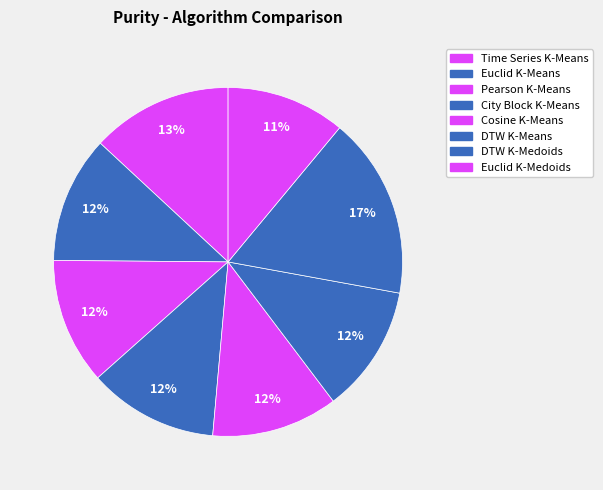

Rank the categories by value from lowest to highest.

Euclid K-Medoids, Pearson K-Means, Cosine K-Means, Euclid K-Means, DTW K-Means, City Block K-Means, Time Series K-Means, DTW K-Medoids